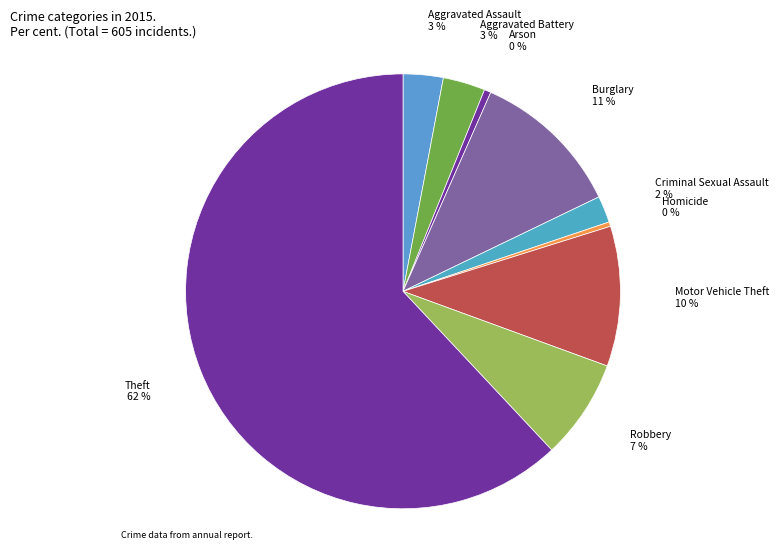

Count the number of slices in the pie.

9